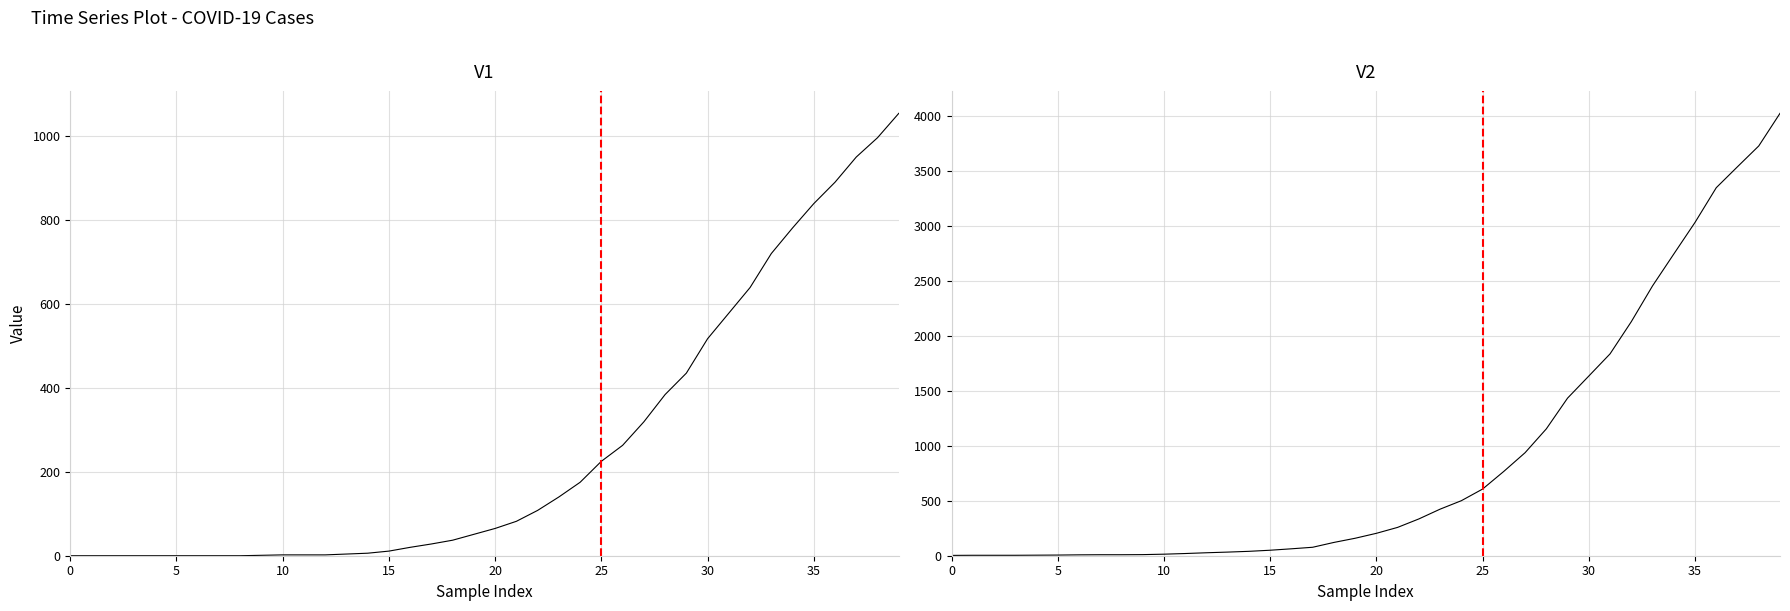

Is it true that 1 equals 303 at 2020-03-25?

False